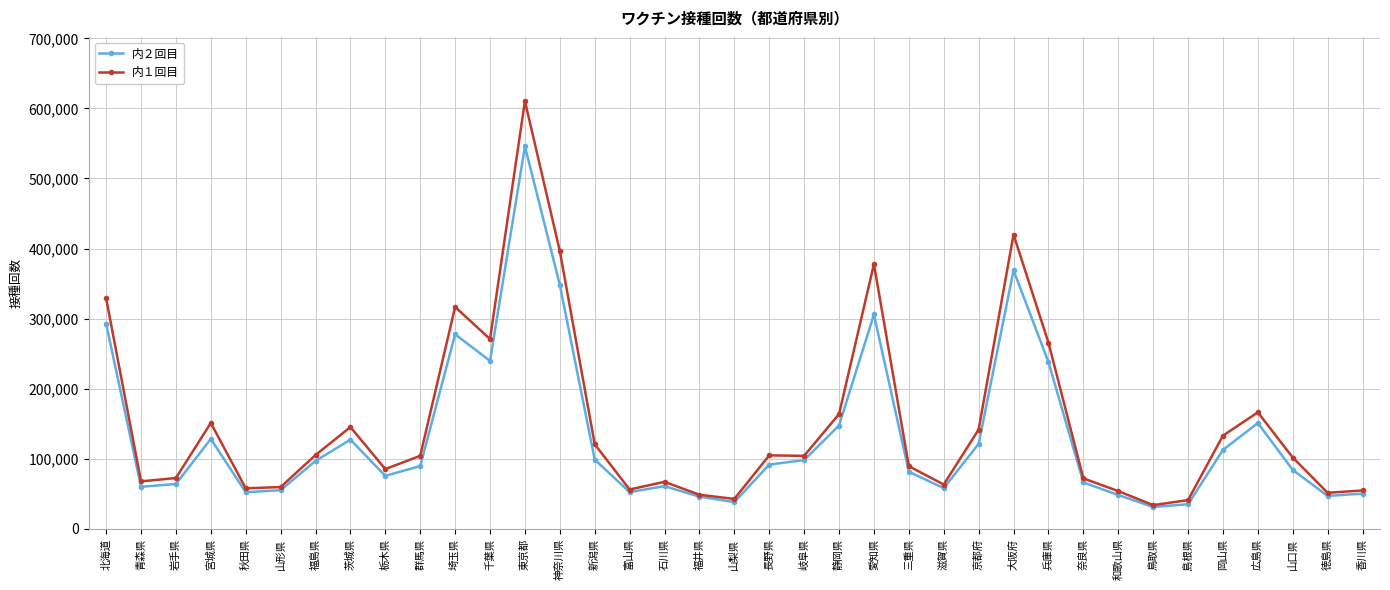

What is the greatest value displayed?

610484